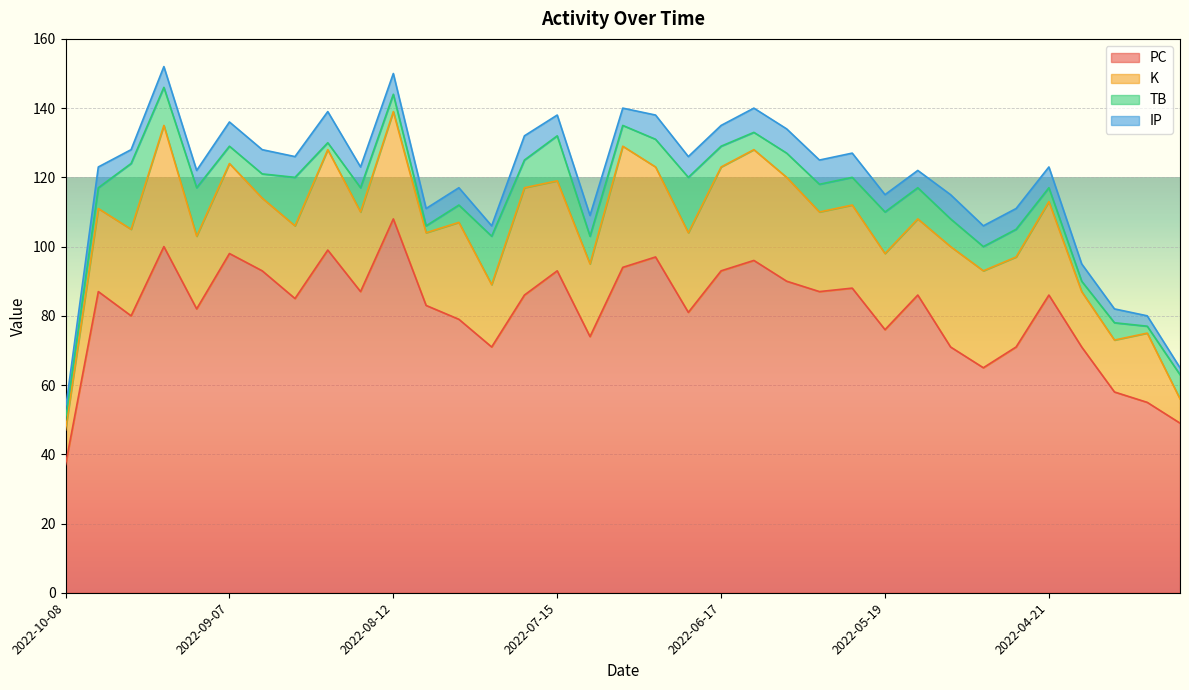

Which category has the highest value in the PC series?

2022-08-12